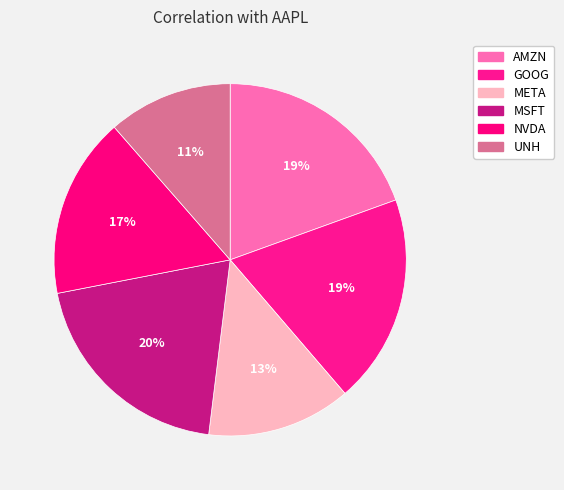

How many segments does this pie chart have?

6